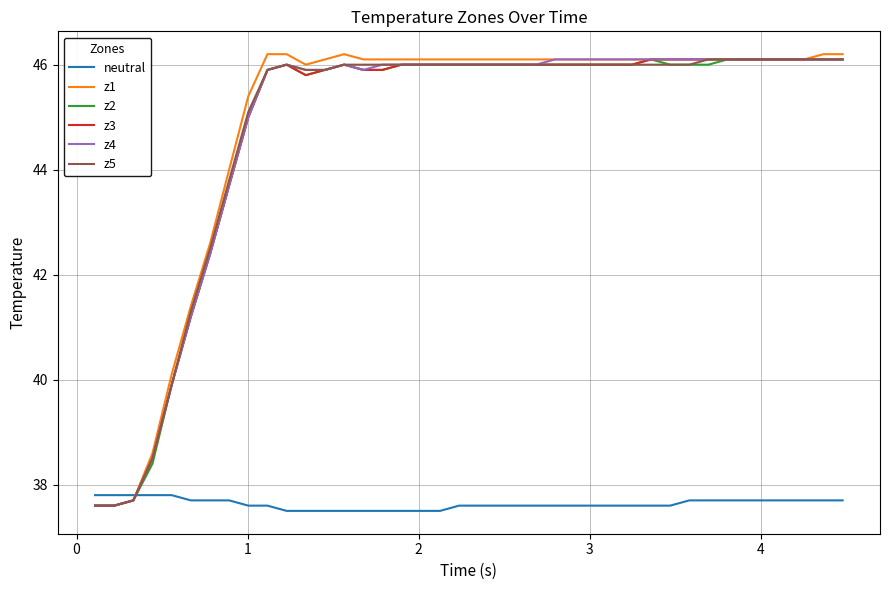

What is the difference between the second highest and minimum values in the z4 series?

8.5